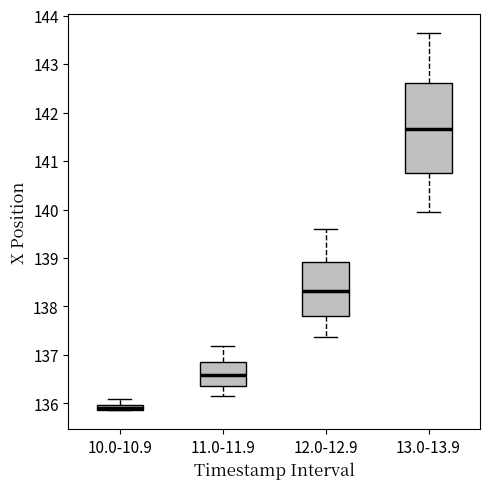

Where does the upper whisker of the box for 10.0-10.9 end on the y-axis? The values are not printed on the chart, so give them approximately, as read against the axis.

136.1